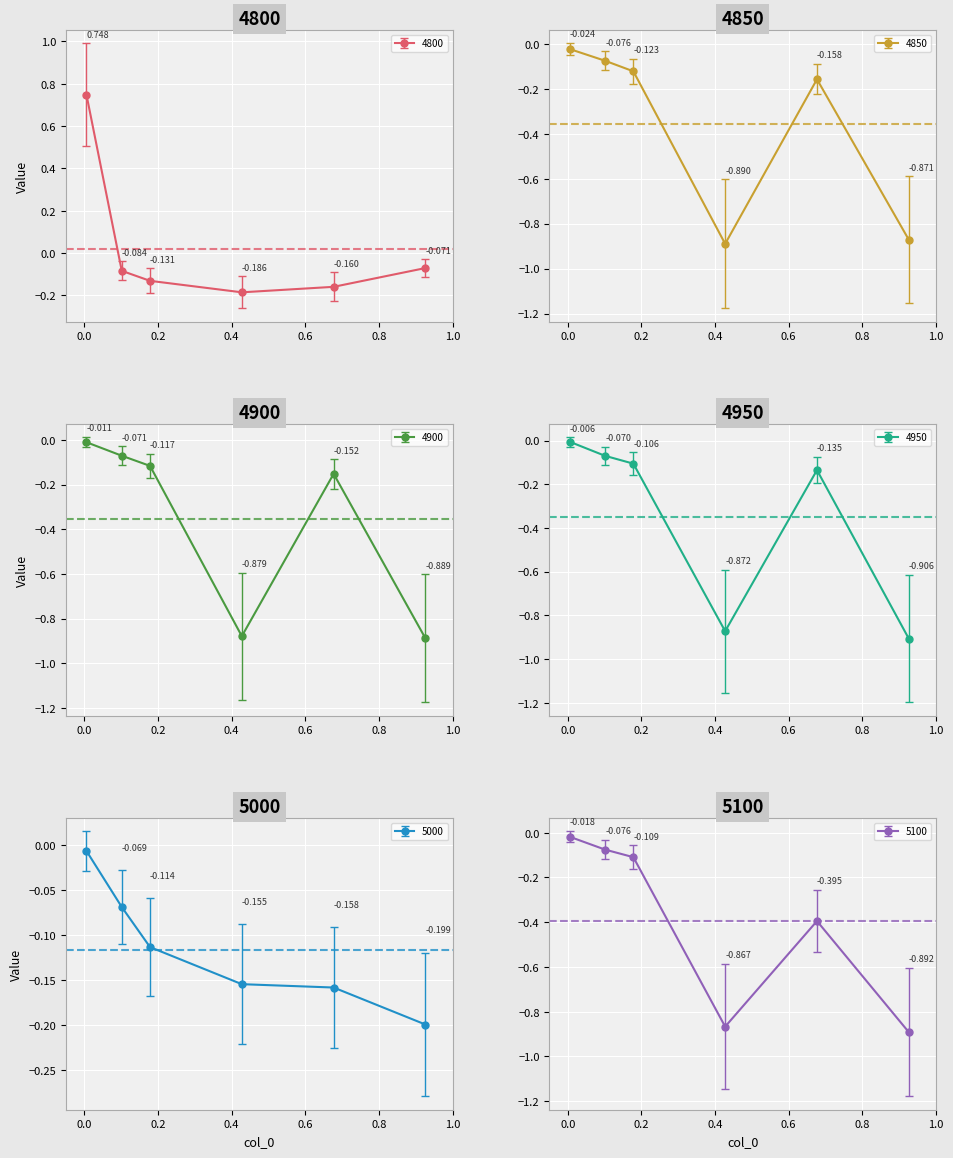

Rank the series at 0.1013698630136986 from lowest to highest value.

4800, 4850, 5100, 4900, 4950, 5000